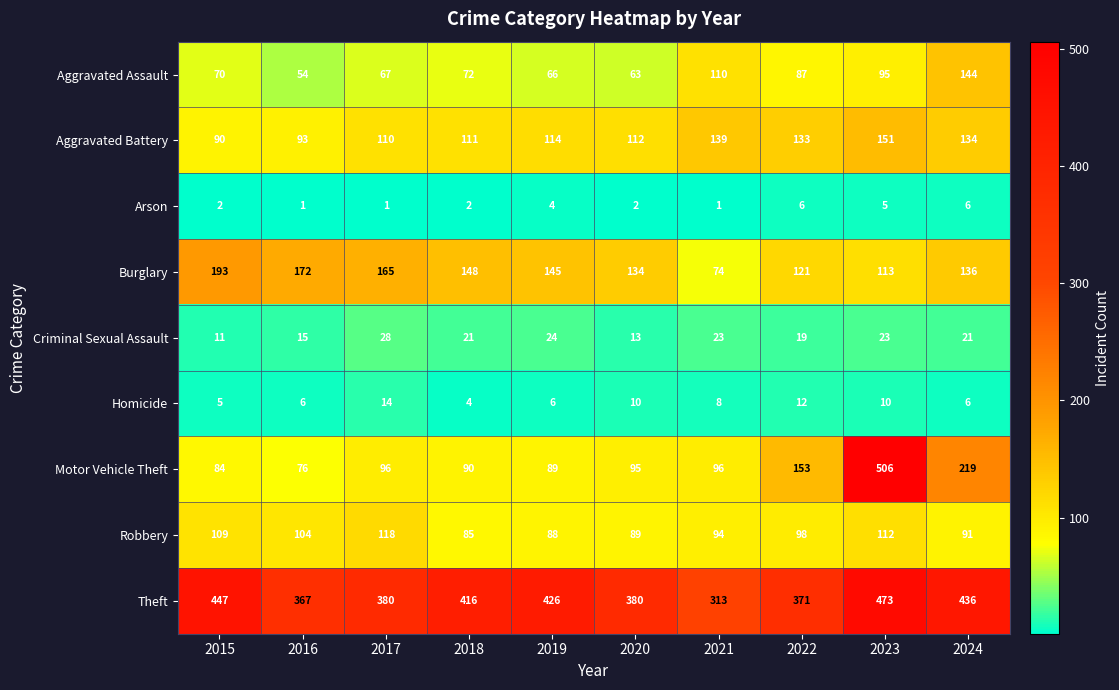

What is the difference between the maximum and second lowest values in the Motor Vehicle Theft series?

422